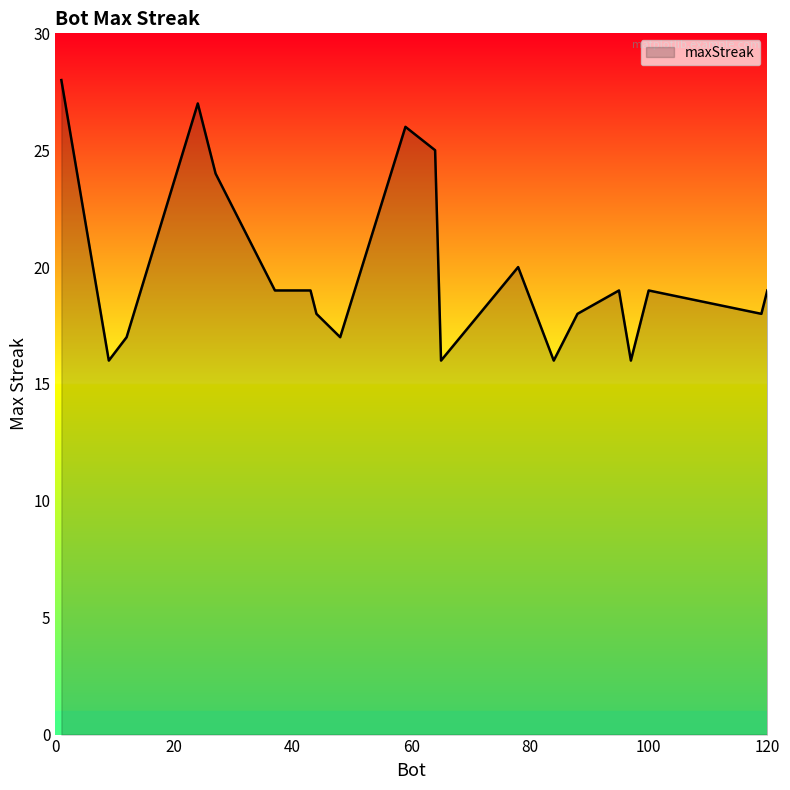

What is the maximum value shown in the chart?

28